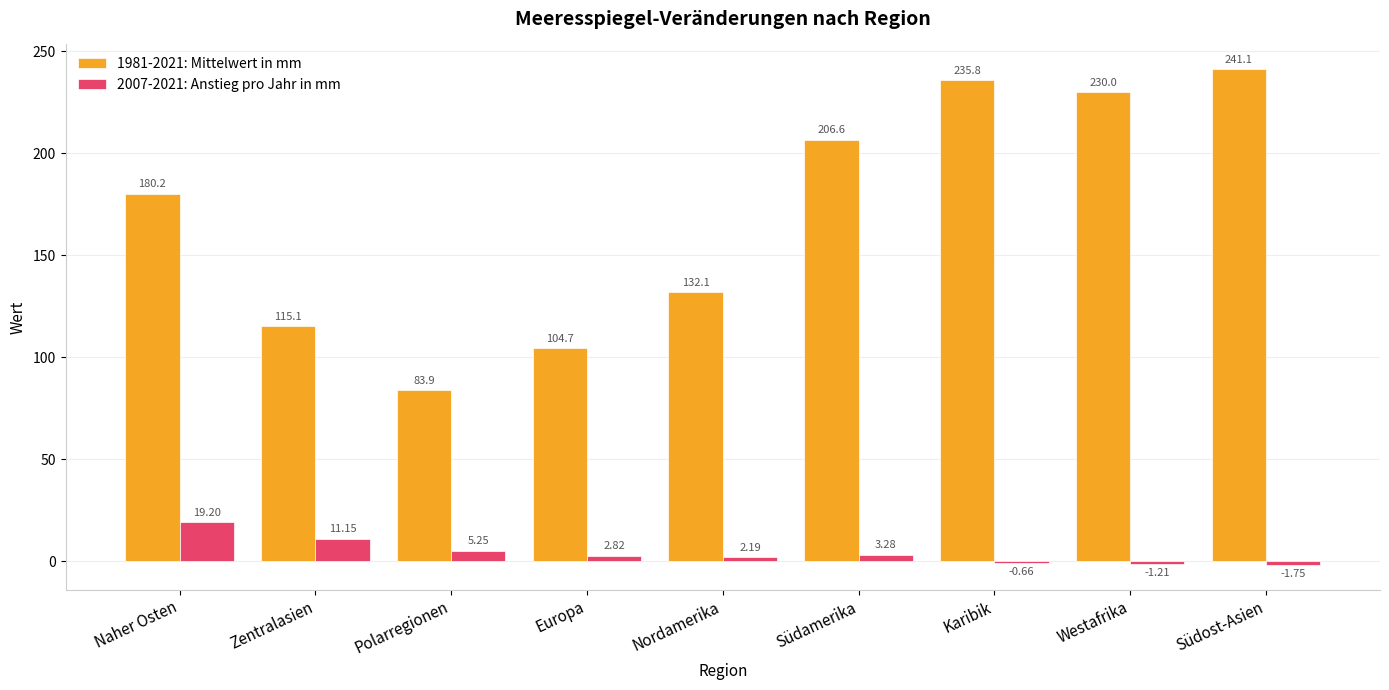

At which category does the chart reach its peak across all series?

Südost-Asien